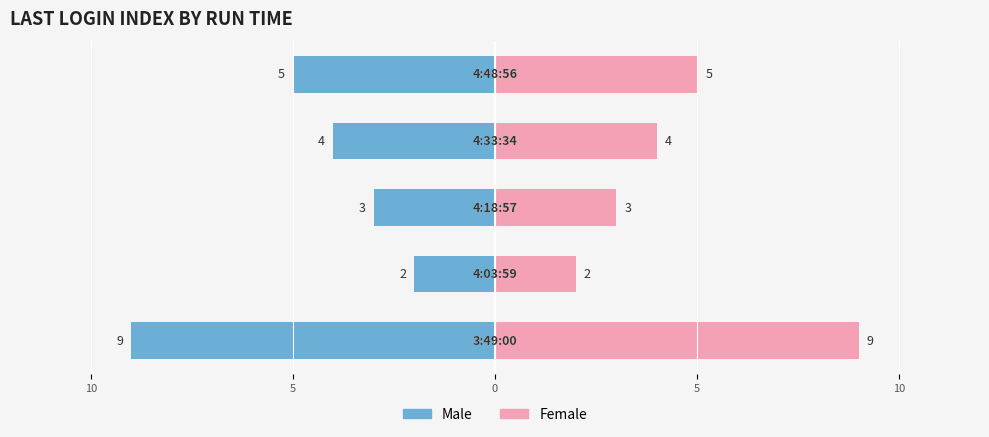

How many Female values are between 3 and 5?

3